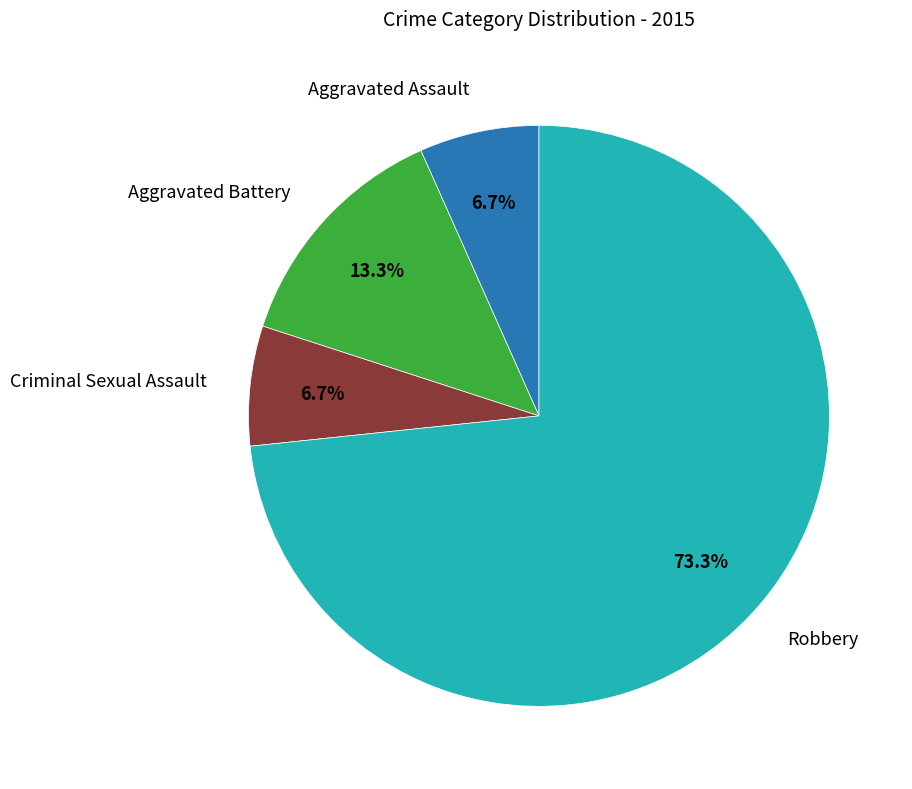

The Robbery slice represents 88% of the pie. True or false?

False